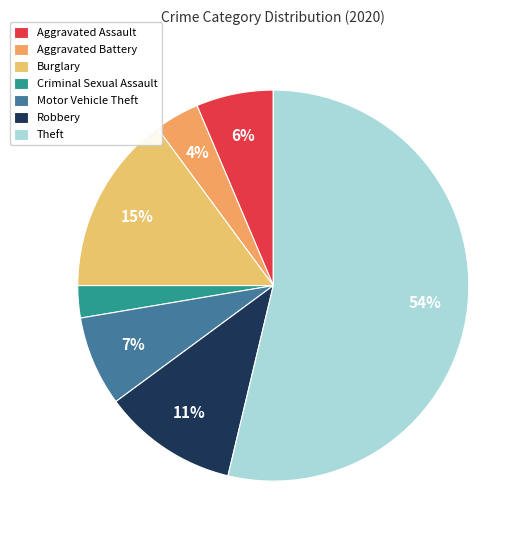

Is there any slice that represents more than half of the pie?

Yes